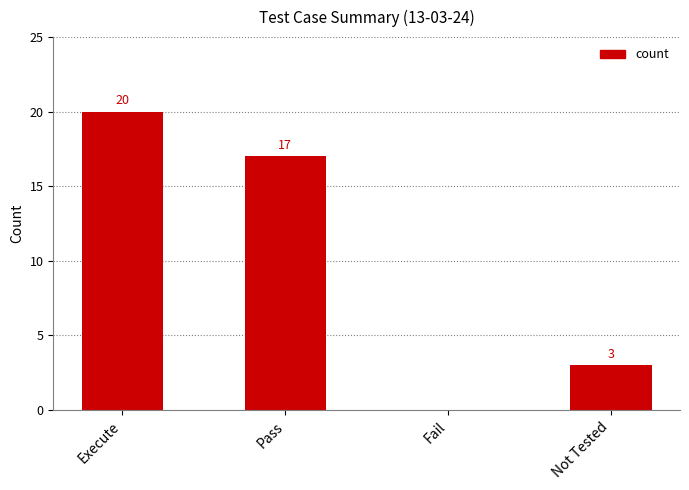

What is the sum of all values?

40